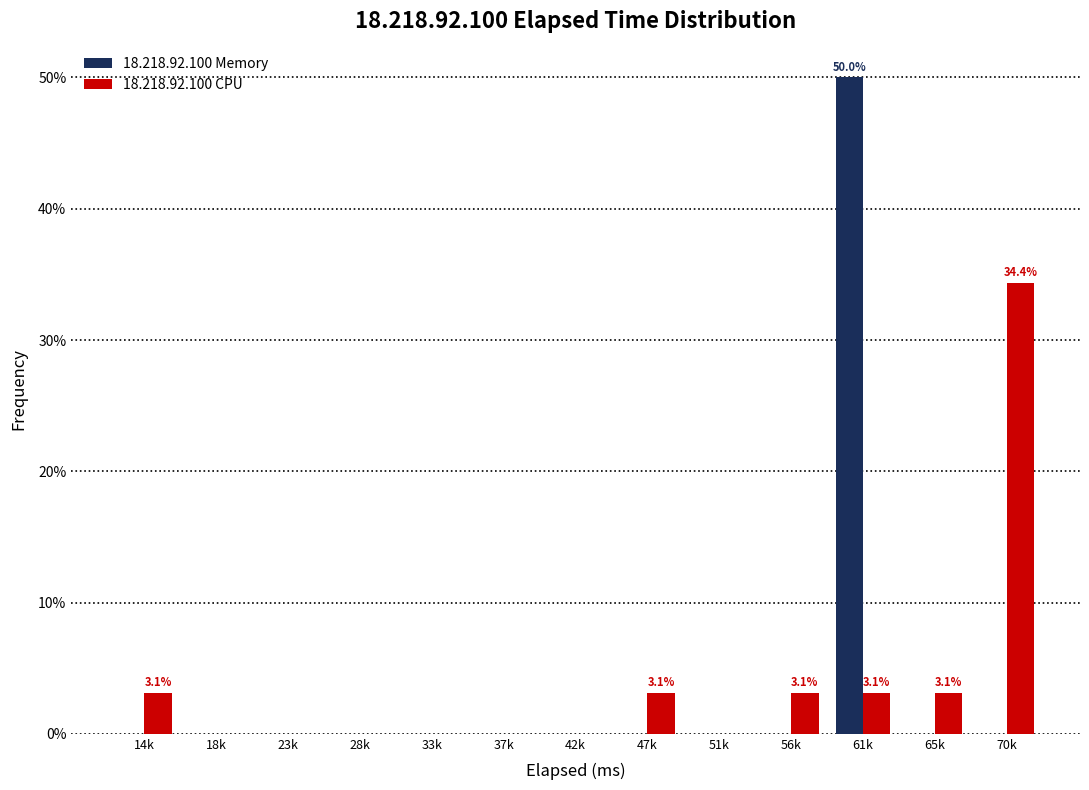

Reading left to right, what are all the values shown in this chart?

18.218.92.100 Memory: 14k=0.0	18k=0.0	23k=0.0	28k=0.0	33k=0.0	37k=0.0	42k=0.0	47k=0.0	51k=0.0	56k=0.0	61k=50.0	65k=0.0	70k=0.0
18.218.92.100 CPU: 14k=3.1	18k=0.0	23k=0.0	28k=0.0	33k=0.0	37k=0.0	42k=0.0	47k=3.1	51k=0.0	56k=3.1	61k=3.1	65k=3.1	70k=34.4